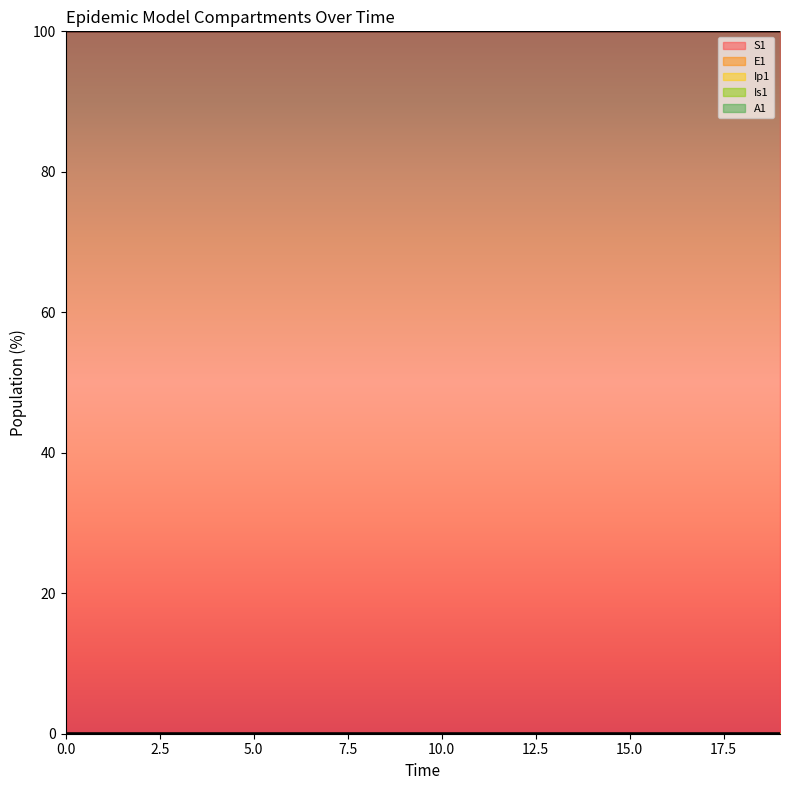

What is the spread (max minus min) of values at 13?

100.0